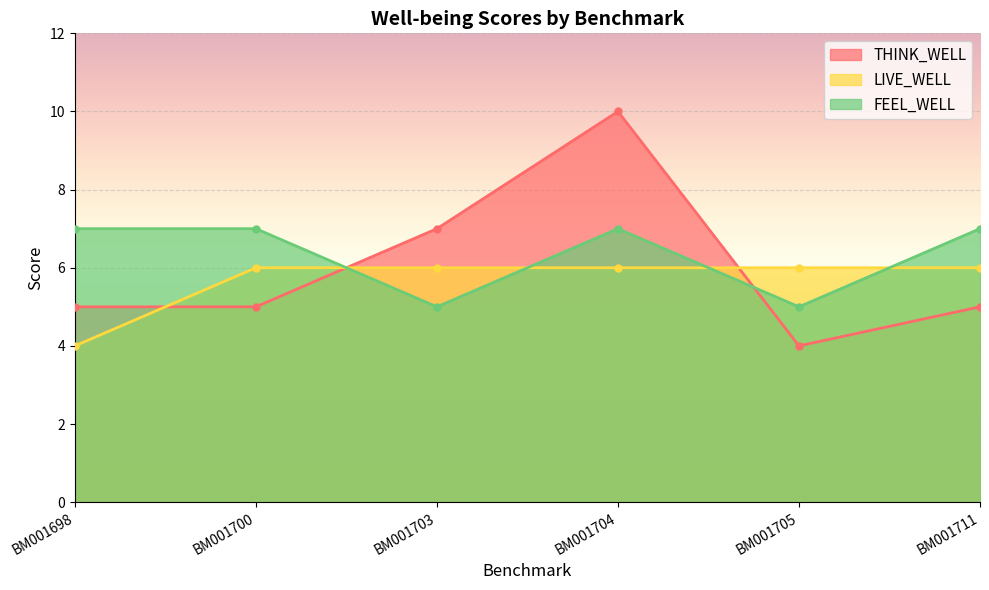

How many categories are shown in the chart?

6